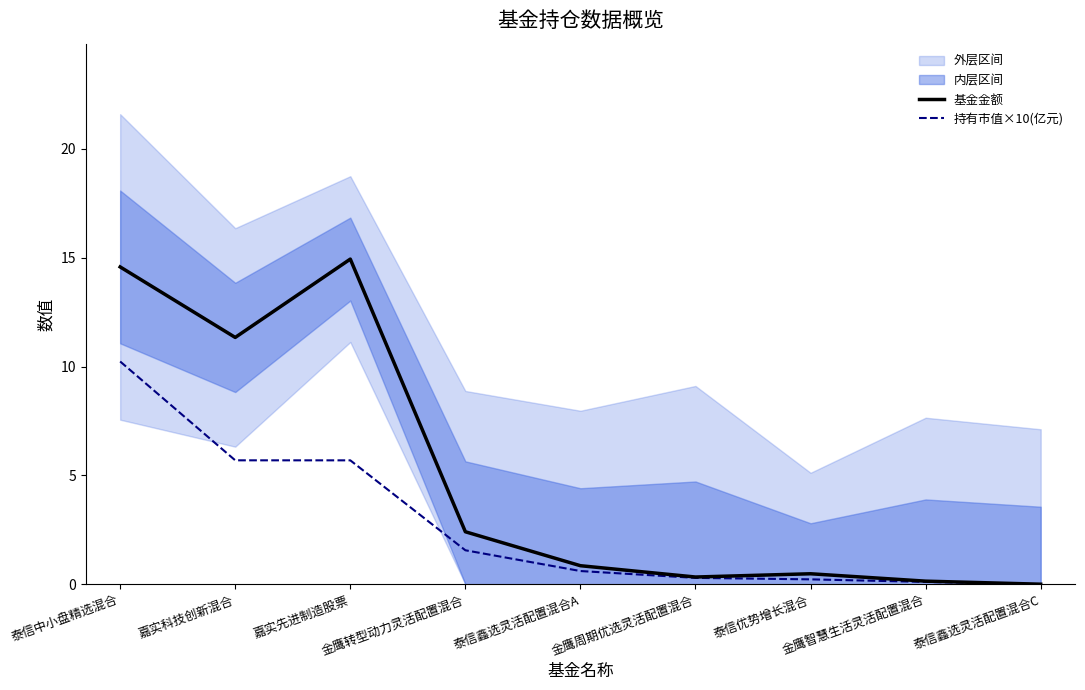

What is the total value across all series at 金鹰转型动力灵活配置混合?

4.0